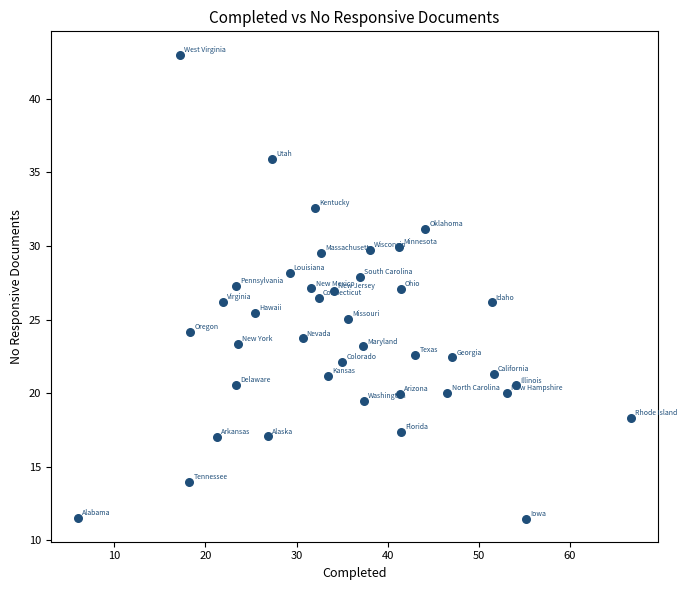

What is the range of X values (max minus min)?

60.6